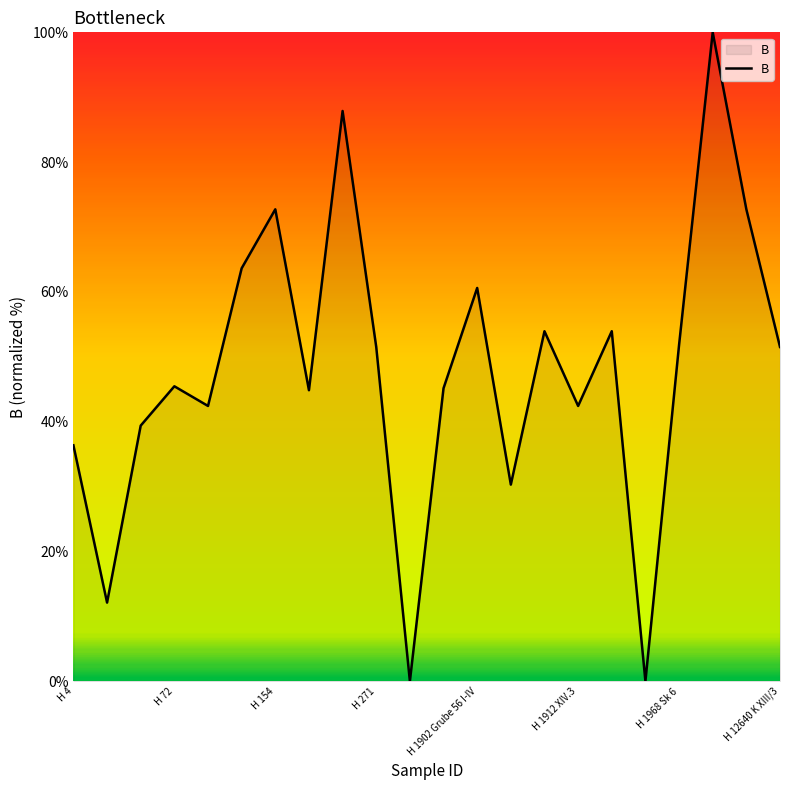

What is the greatest value displayed?

100.0